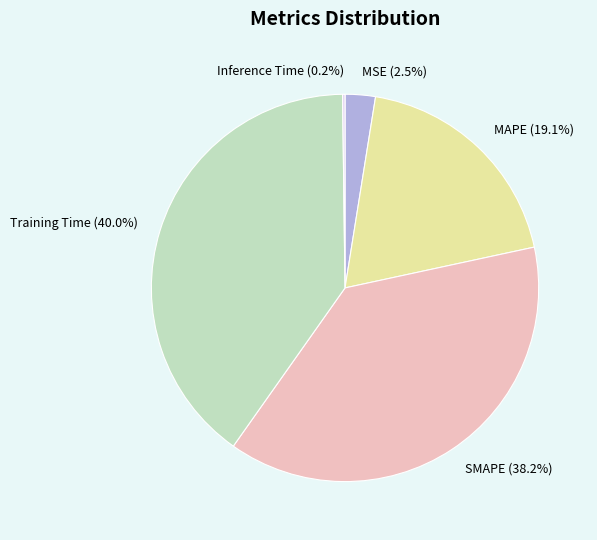

Combined, what portion of the pie is MSE (2.5%) and MAPE (19.1%)?

21.6%